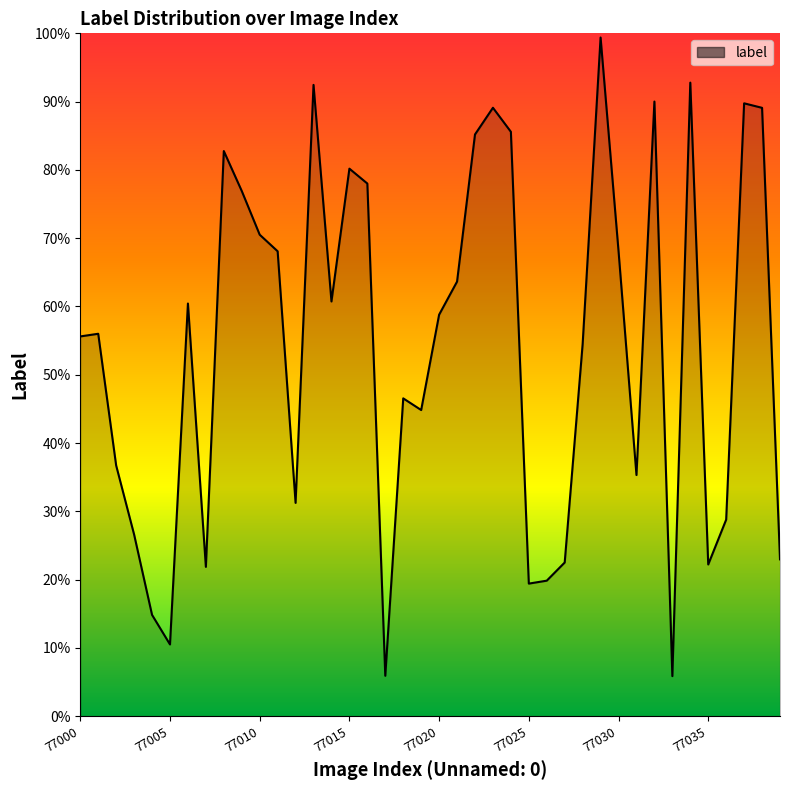

Is this an area chart (filled region under the line)?

Yes